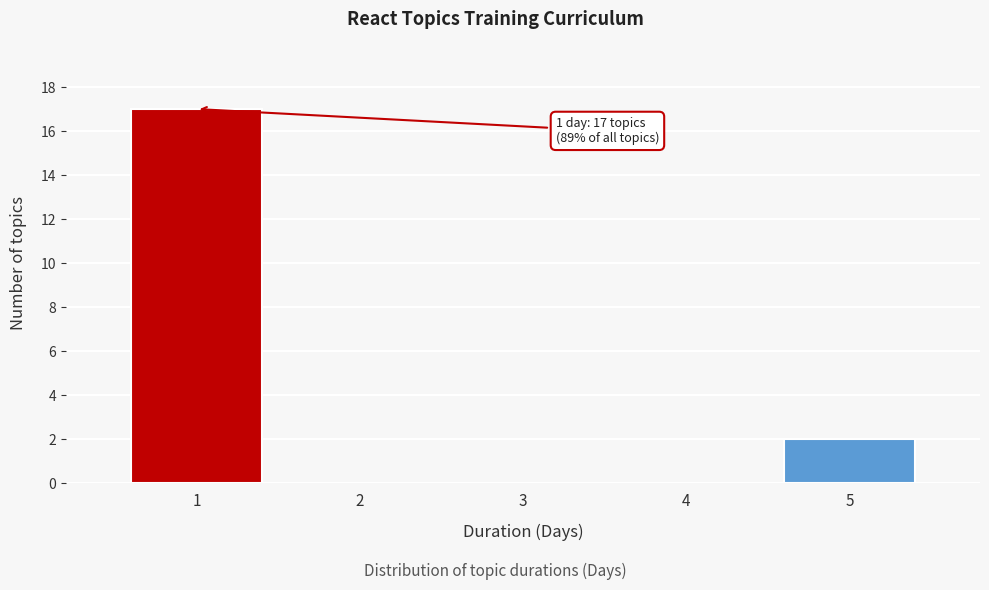

Reading left to right, extract all data points from this chart.

1=17	2=0	3=0	4=0	5=2